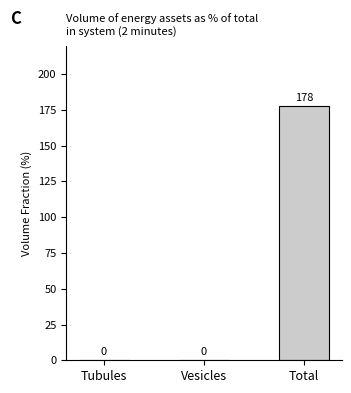

Which label corresponds to the largest value in the chart?

Total